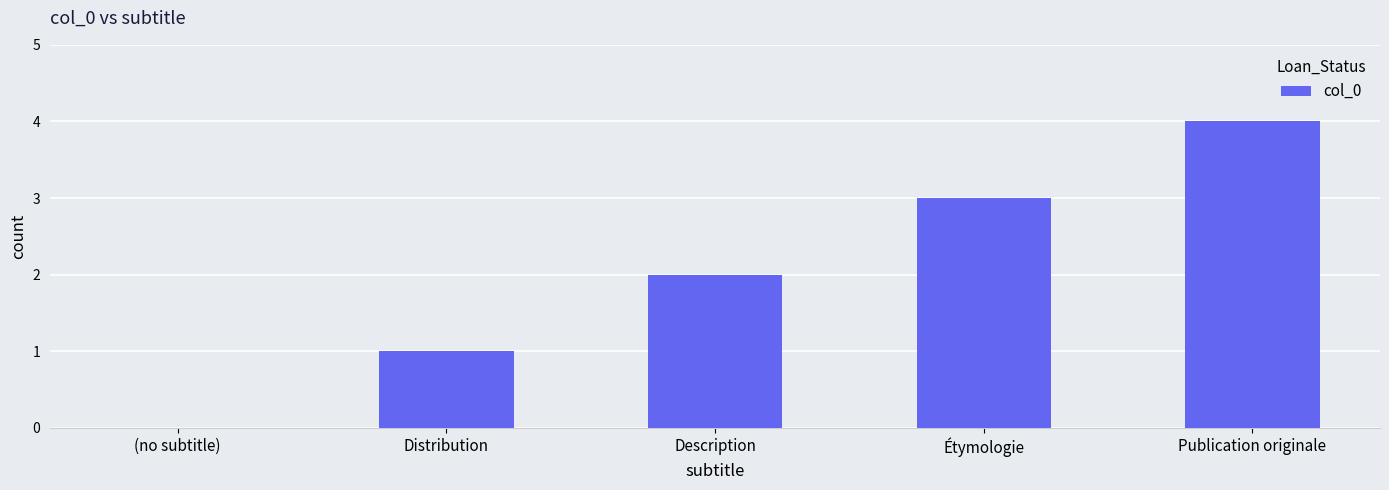

The value at Étymologie is 3. True or false?

True